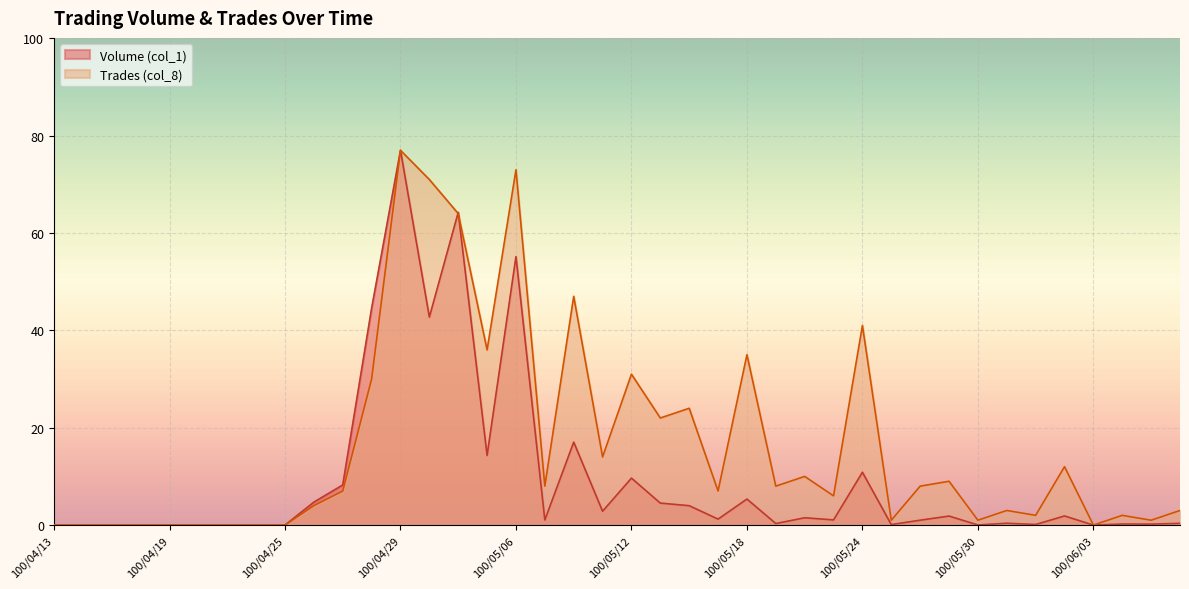

What position from the right is 100/05/24?

12